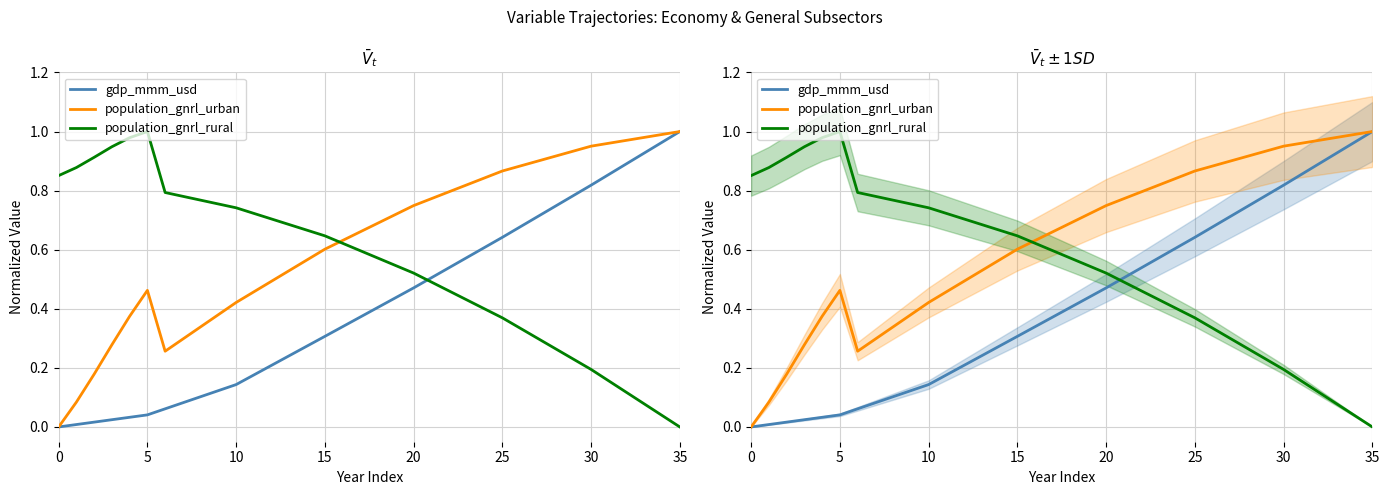

Reading left to right, list all the values displayed in this chart.

gdp_mmm_usd: 0.0	0.0	0.0	0.0	0.0	0.0	0.1	0.1	0.1	0.1	0.1	0.2	0.2	0.2	0.3	0.3	0.3	0.4	0.4	0.4	0.5	0.5	0.5	0.6	0.6	0.6	0.7	0.7	0.7	0.8	0.8	0.9	0.9	0.9	1.0	1.0
population_gnrl_urban: 0.0	0.1	0.2	0.3	0.4	0.5	0.3	0.3	0.3	0.4	0.4	0.5	0.5	0.5	0.6	0.6	0.6	0.7	0.7	0.7	0.7	0.8	0.8	0.8	0.8	0.9	0.9	0.9	0.9	0.9	1.0	1.0	1.0	1.0	1.0	1.0
population_gnrl_rural: 0.9	0.9	0.9	0.9	1.0	1.0	0.8	0.8	0.8	0.8	0.7	0.7	0.7	0.7	0.7	0.6	0.6	0.6	0.6	0.5	0.5	0.5	0.5	0.4	0.4	0.4	0.3	0.3	0.3	0.2	0.2	0.2	0.1	0.1	0.0	0.0